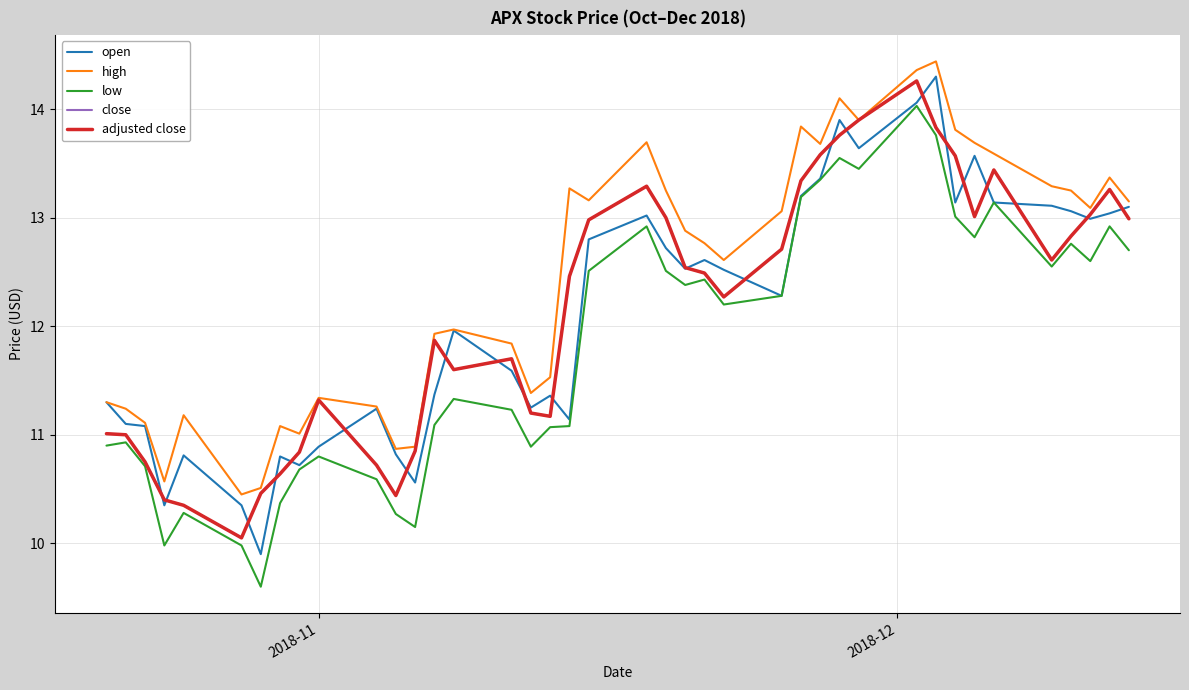

Is this an area chart (filled region under the line)?

No